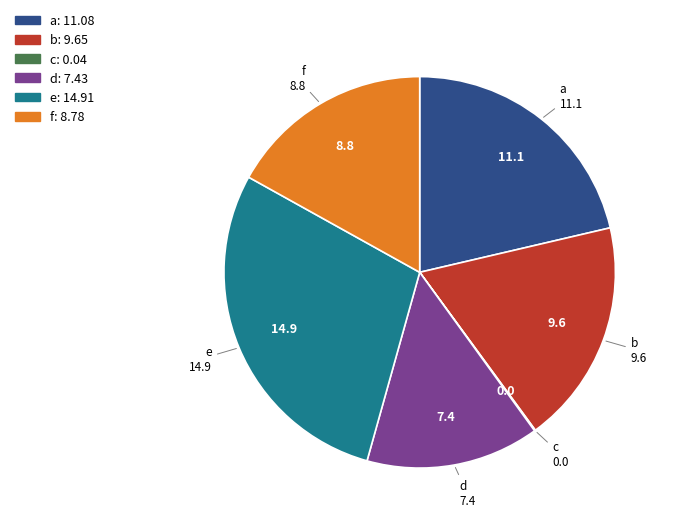

Is e the majority of the pie?

No